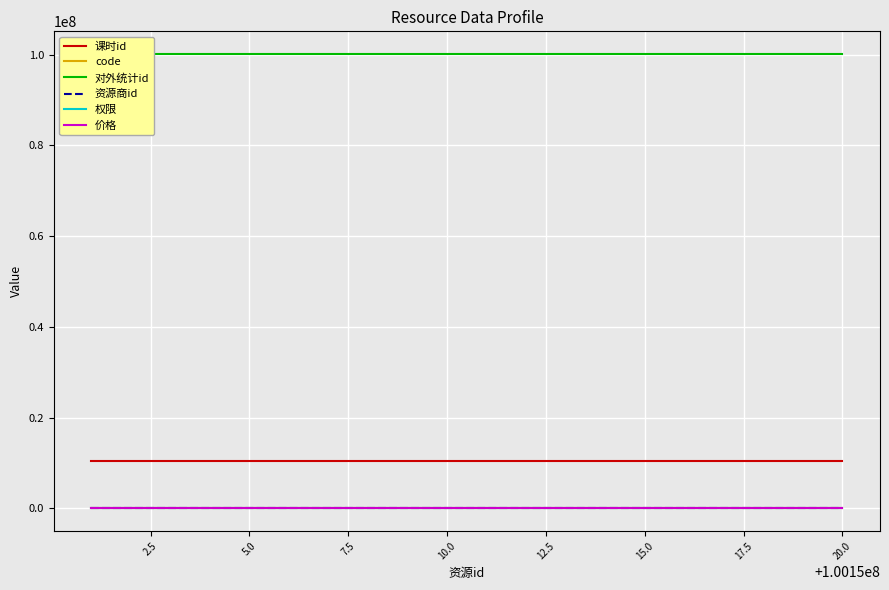

Reading left to right, transcribe all the data shown in this chart.

课时id: 10440101	10440102	10440103	10440104	10440105	10440106	10440107	10440108	10440109	10440110	10440111	10440112	10440113	10440114	10440115	10440116	10440117	10440118	10440119	10440120
code: 123	124	125	126	127	128	129	130	131	132	133	134	135	136	137	138	139	140	141	142
对外统计id: 100150001	100150002	100150003	100150004	100150005	100150006	100150007	100150008	100150009	100150010	100150011	100150012	100150013	100150014	100150015	100150016	100150017	100150018	100150019	100150020
资源商id: 1001	1001	1001	1001	1001	1001	1001	1001	1001	1001	1001	1001	1001	1001	1001	1001	1001	1001	1001	1001
权限: 0	0	0	0	0	0	0	0	0	0	0	0	0	0	0	0	0	0	0	0
价格: 0	0	0	0	0	0	0	0	0	0	0	0	0	0	0	0	0	0	0	0